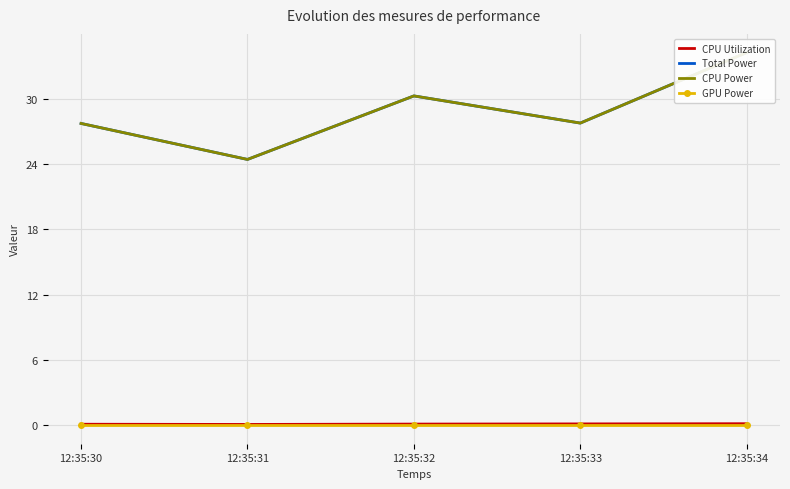

List the labels in order of CPU Utilization value, largest first.

12:35:34, 12:35:33, 12:35:32, 12:35:30, 12:35:31